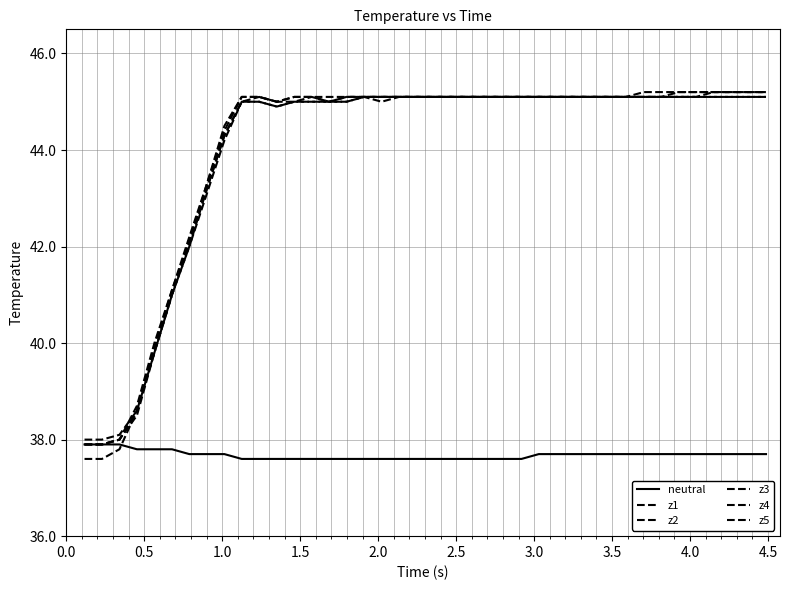

True or false: neutral and z4 cross at least once.

False